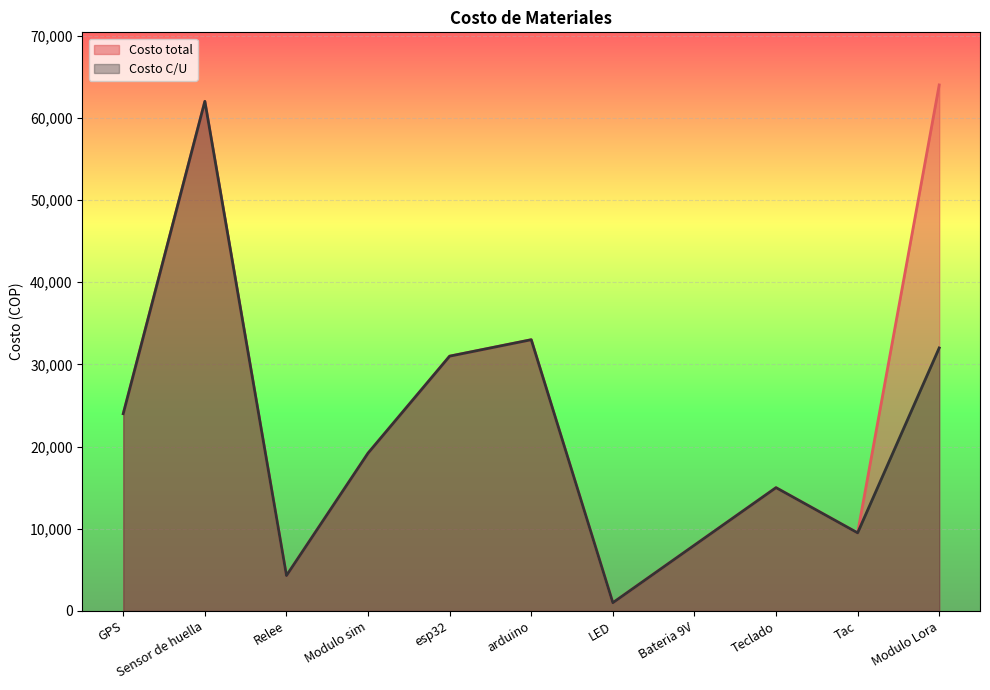

How many lines are shown in the chart?

2